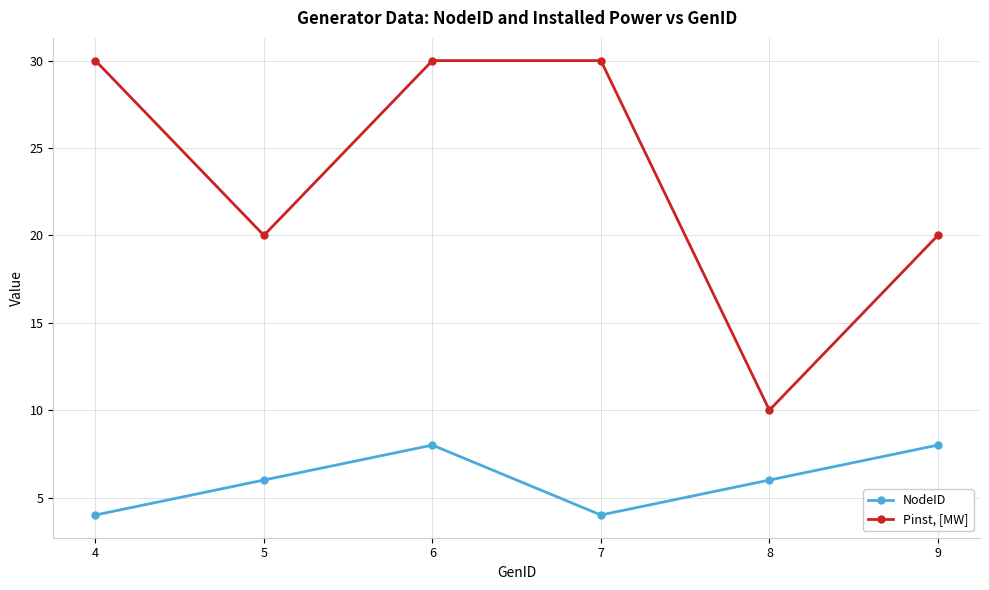

What is the total value across all series at 8?

16